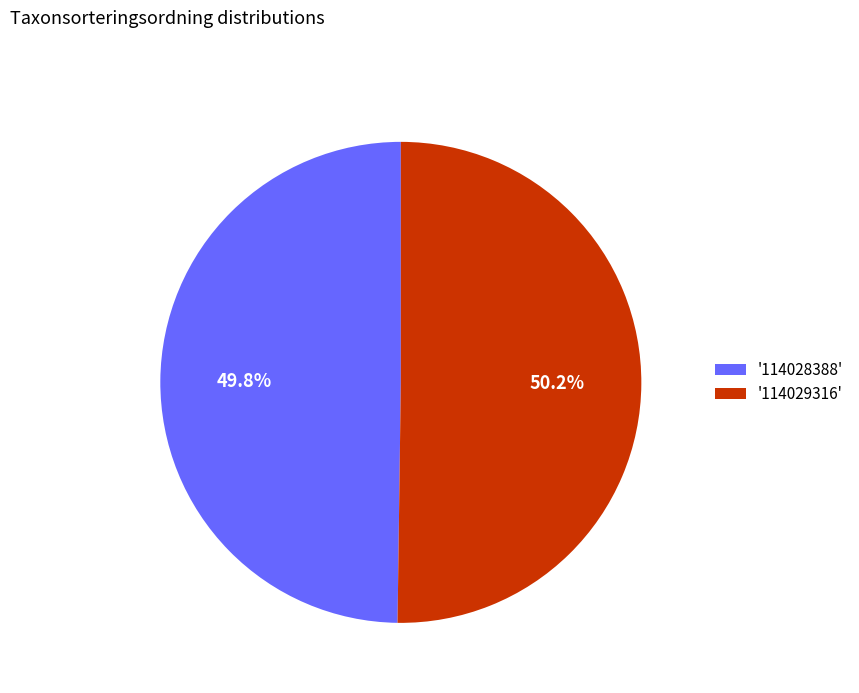

Approximately how many times larger is the value at '114029316' compared to '114028388'?

1.0